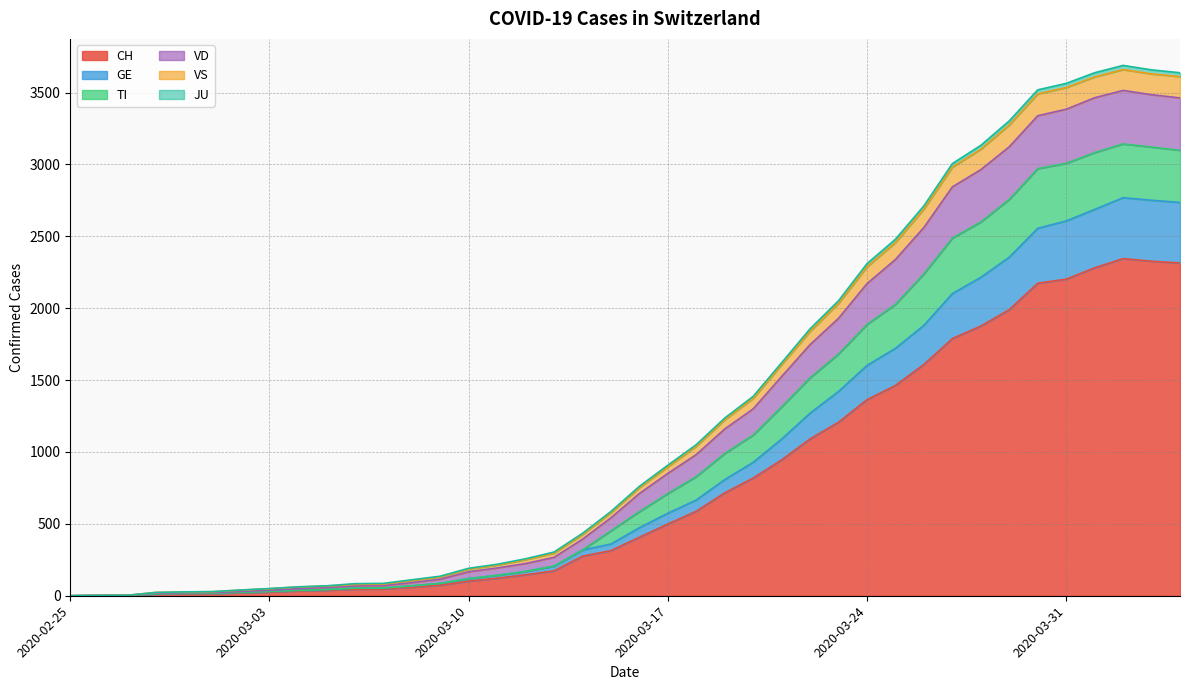

True or false: VS has more than 2 interior local peaks.

False